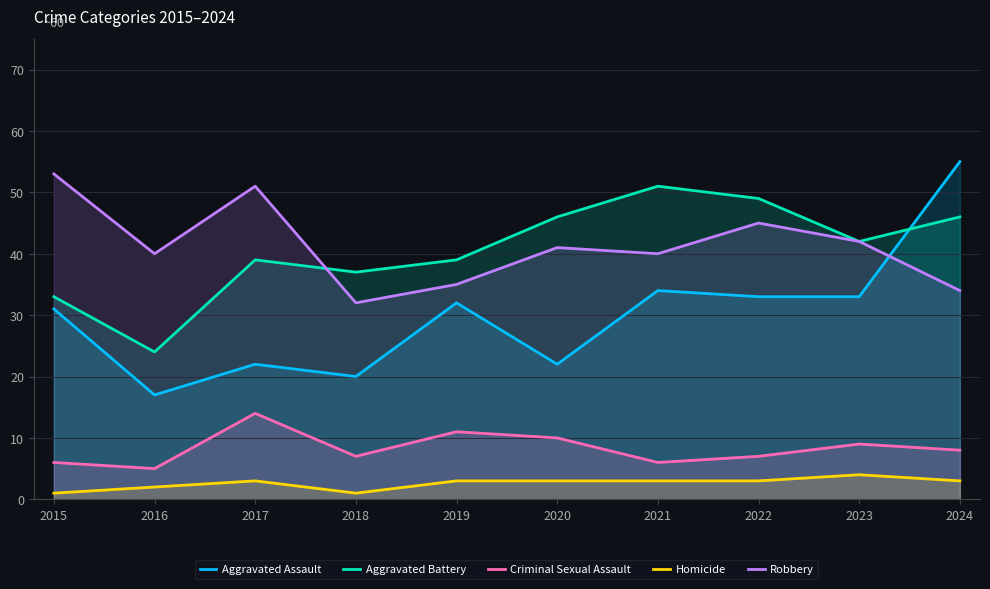

Which label corresponds to the smallest value in the chart?

2015